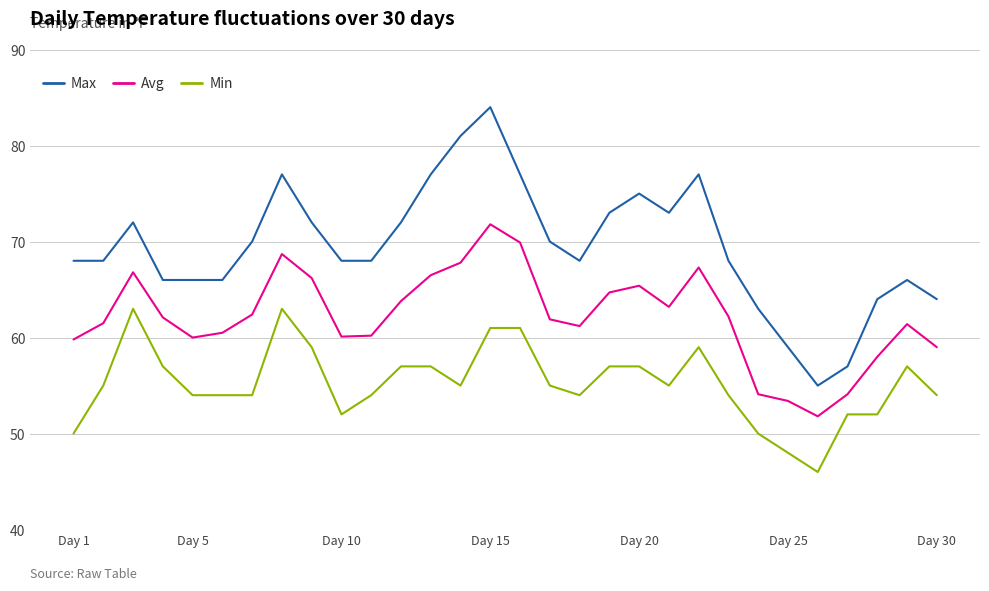

True or false: Max has more than 1 points higher than both neighbors.

True